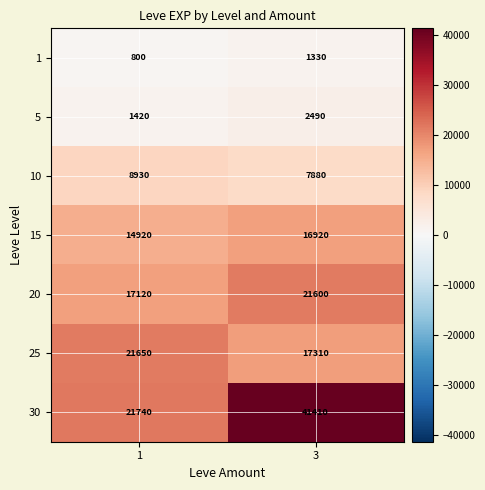

List the series in order of their peak value, highest first.

30, 25, 20, 15, 10, 5, 1